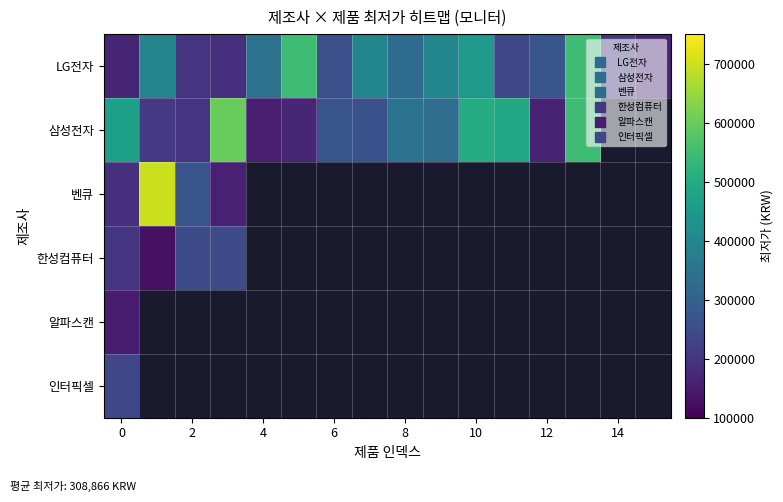

What is the total value across all series at 0?

1410300.0